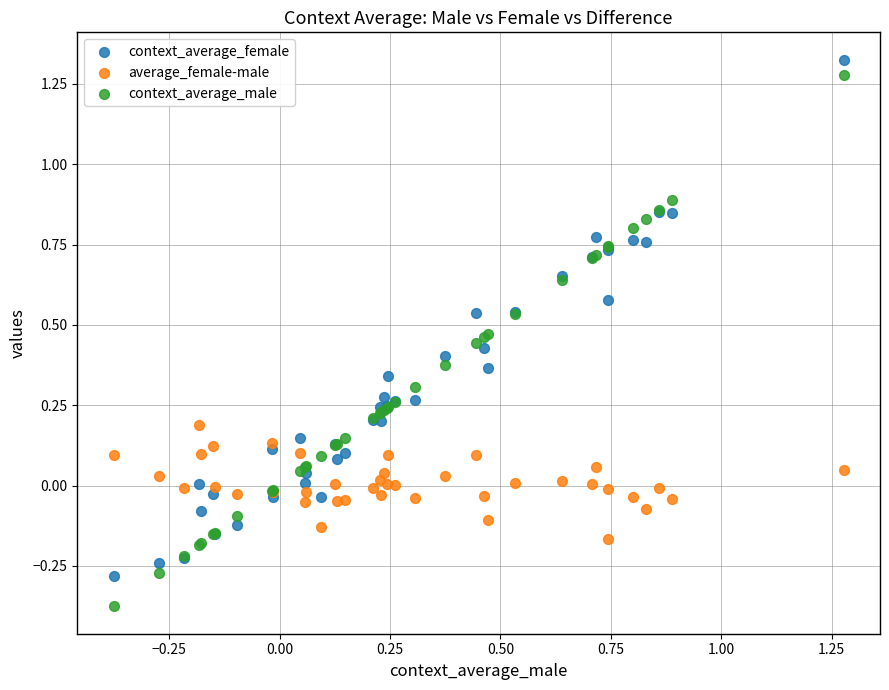

Which series reaches the maximum Y coordinate?

context_average_female